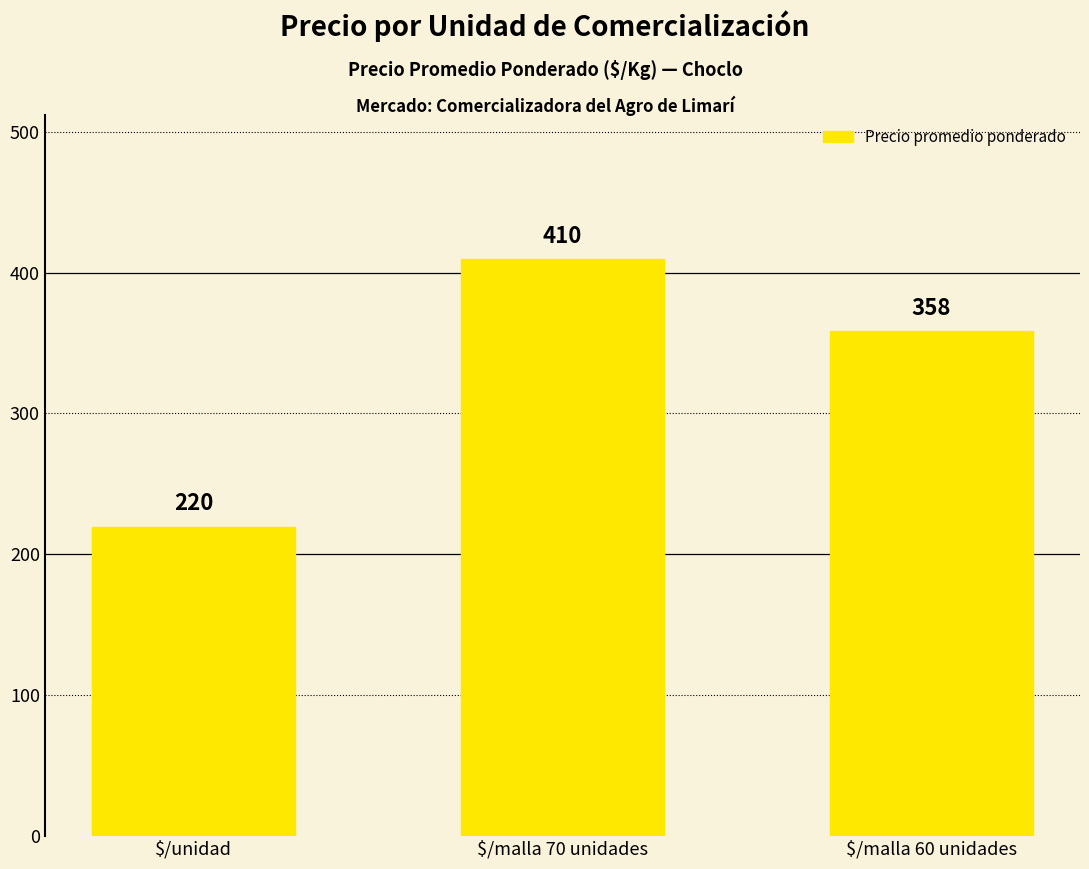

List the labels in order of value, smallest first.

$/unidad, $/malla 60 unidades, $/malla 70 unidades